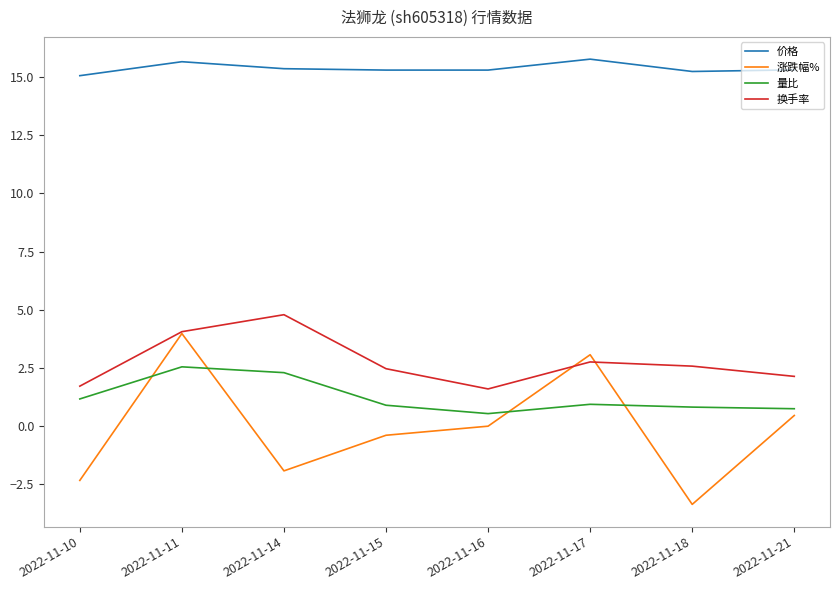

Does the chart display data point markers on the line(s)?

No